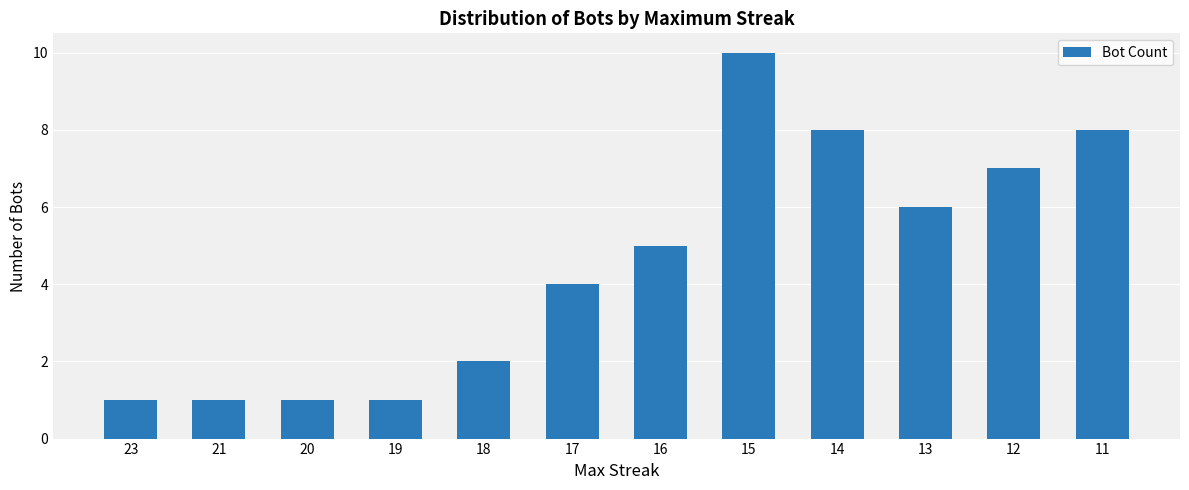

The chart shows a value of 8 at 14. True or false?

True